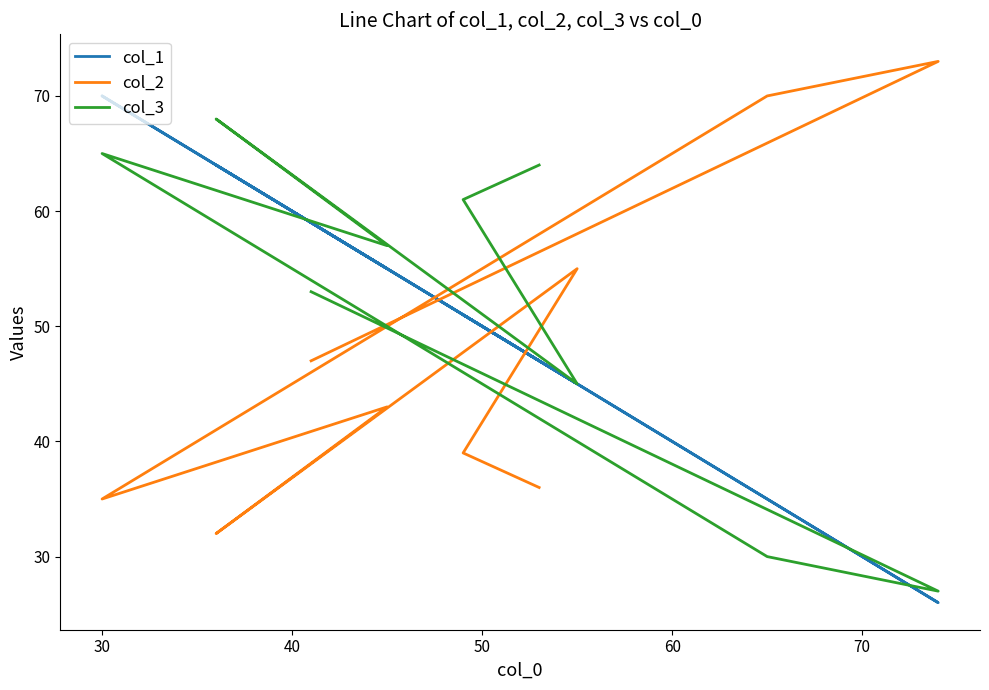

Which series changed the most between 60 and 70?

col_1